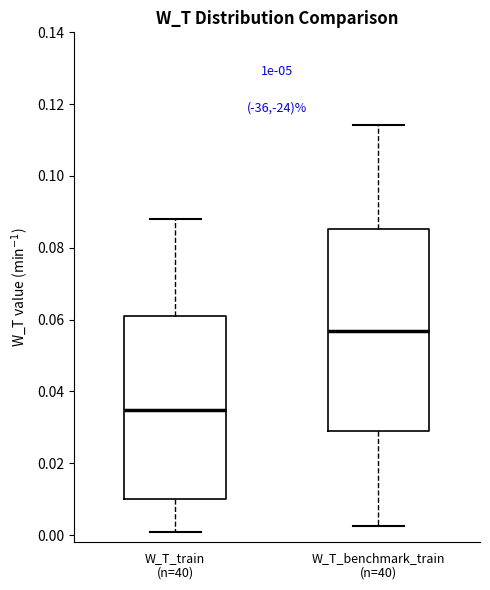

Comparing the boxes themselves (not the whiskers), which one is the tallest?

W_T_benchmark_train (n=40)